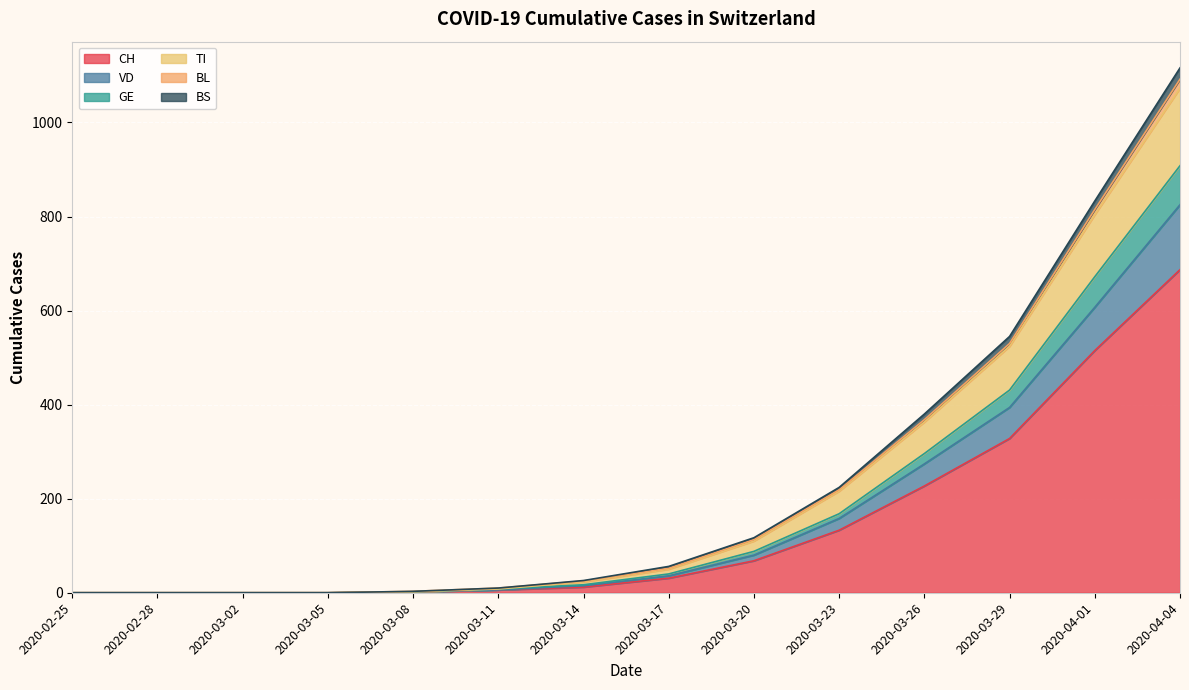

Rank the categories by GE value from highest to lowest.

2020-04-04, 2020-04-01, 2020-03-29, 2020-03-26, 2020-03-23, 2020-03-20, 2020-03-17, 2020-03-14, 2020-03-11, 2020-03-08, 2020-02-25, 2020-02-28, 2020-03-02, 2020-03-05